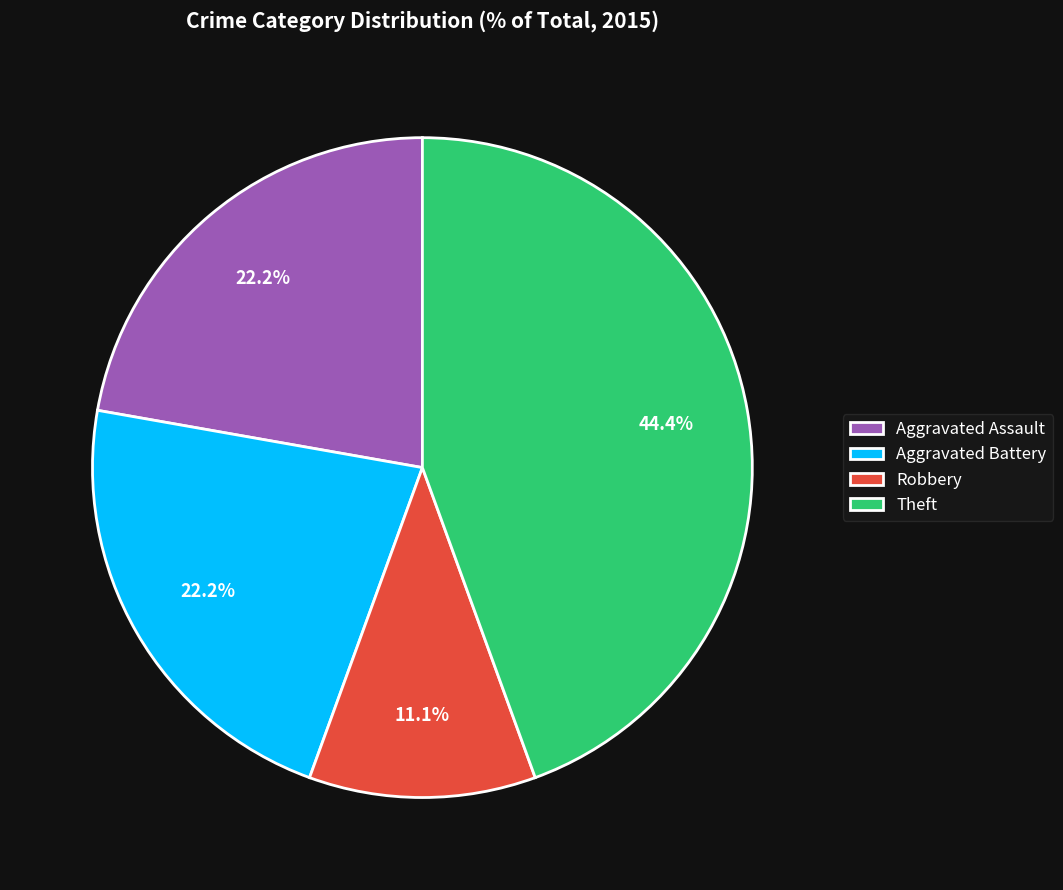

Count the number of slices in the pie.

4